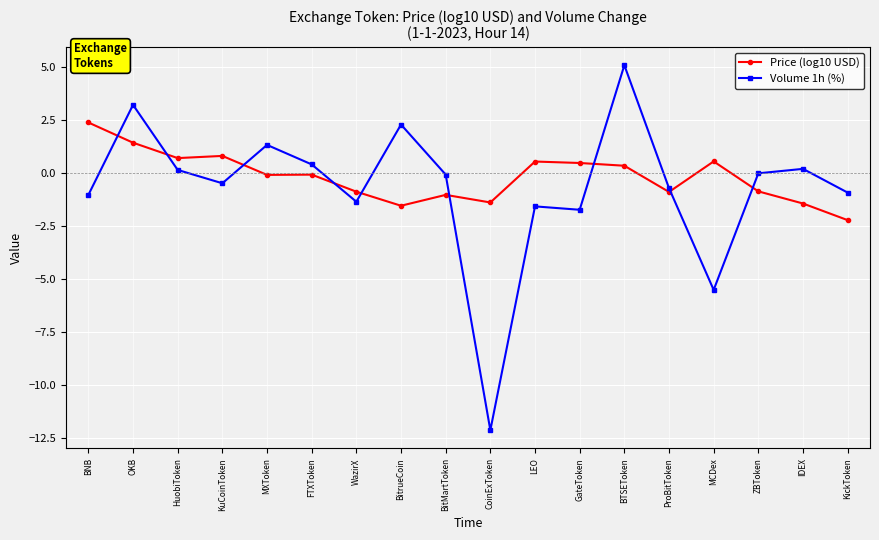

Is it true that Volume 1h (%) equals -5.5 at MCDex?

True